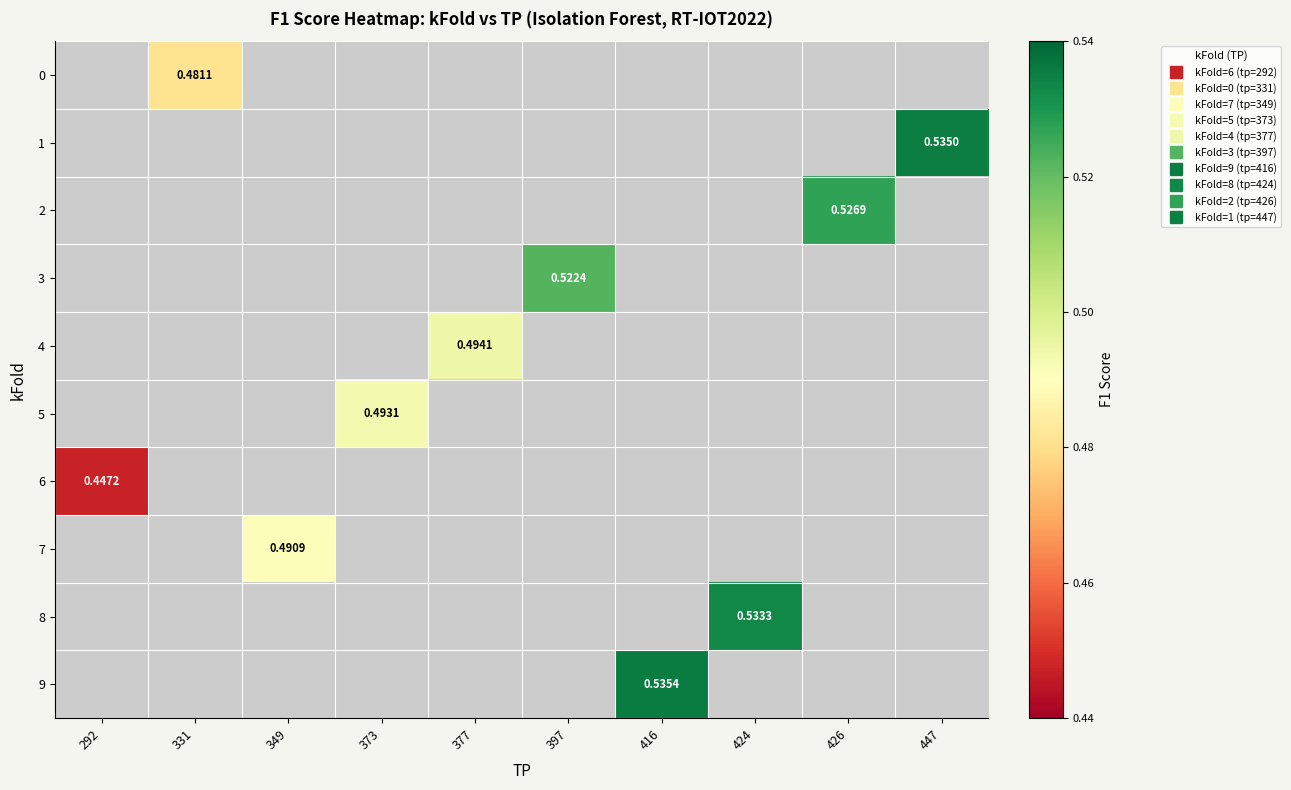

Is the value of 4 at 349 greater than the value of 1 at 292?

No